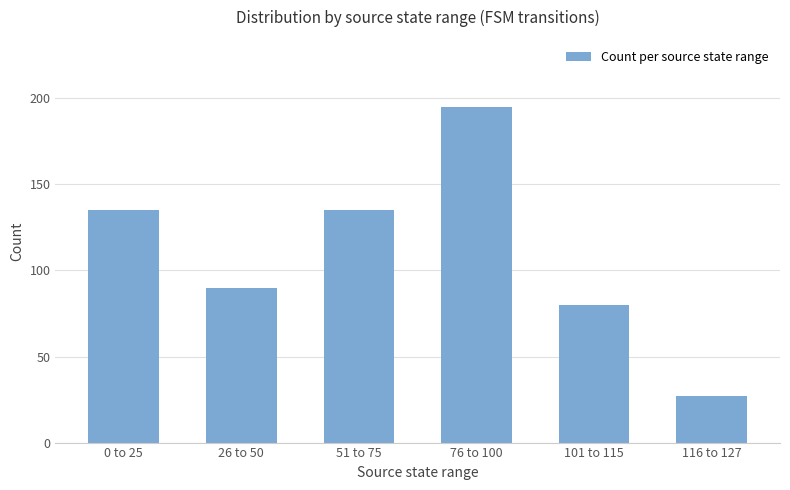

Approximately how many times larger is the value at 76 to 100 compared to 0 to 25?

1.4